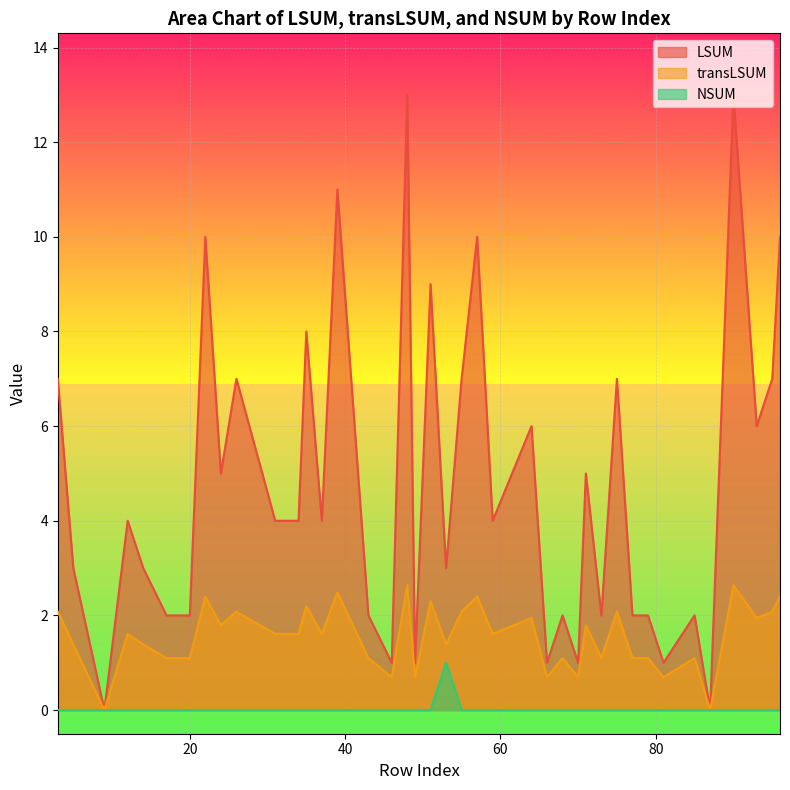

The value of transLSUM at 64 is 0.6. True or false?

False